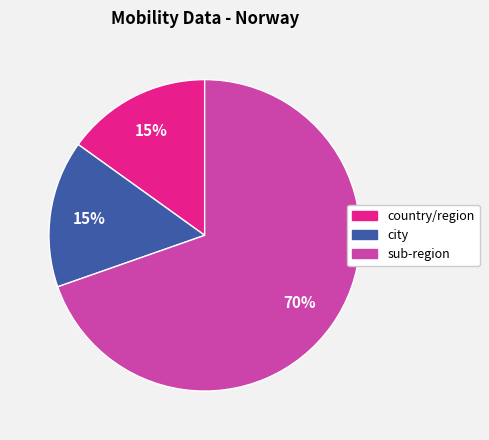

To the nearest percent, what is the difference between the largest and smallest slice percentages?

55%